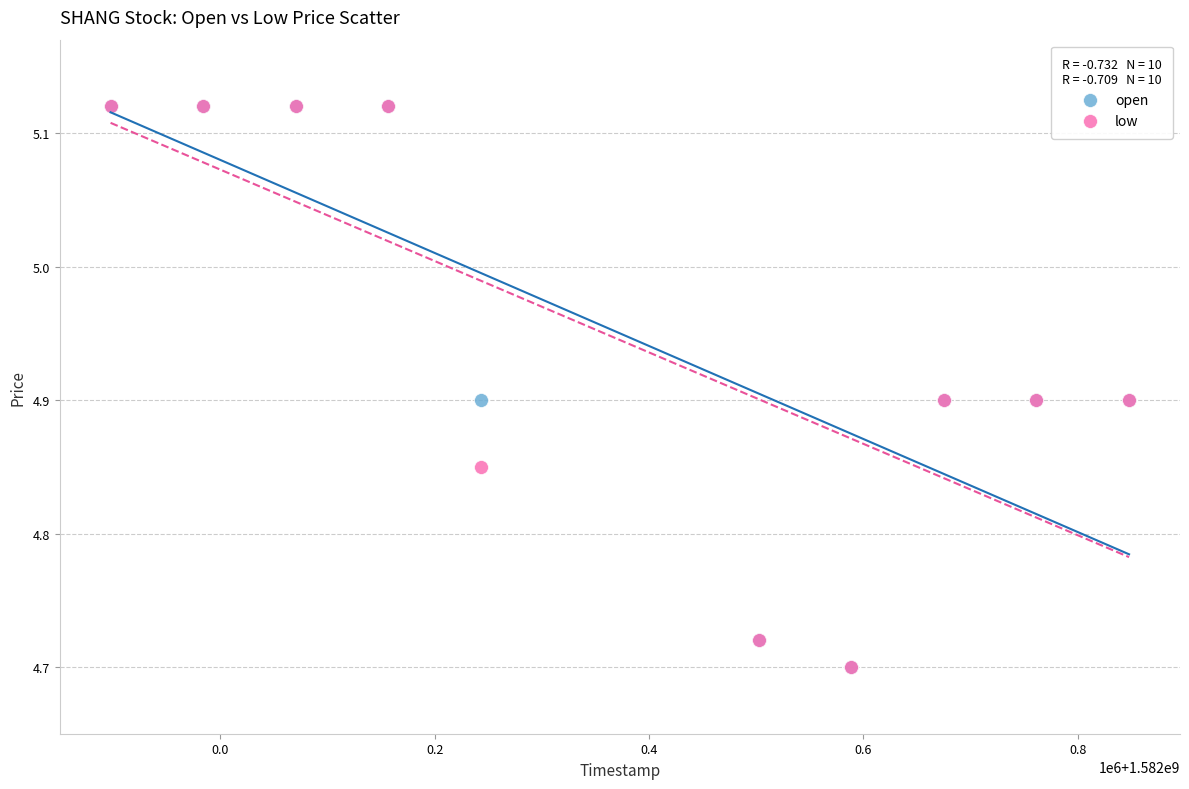

What are all the series names shown in the legend?

open, low